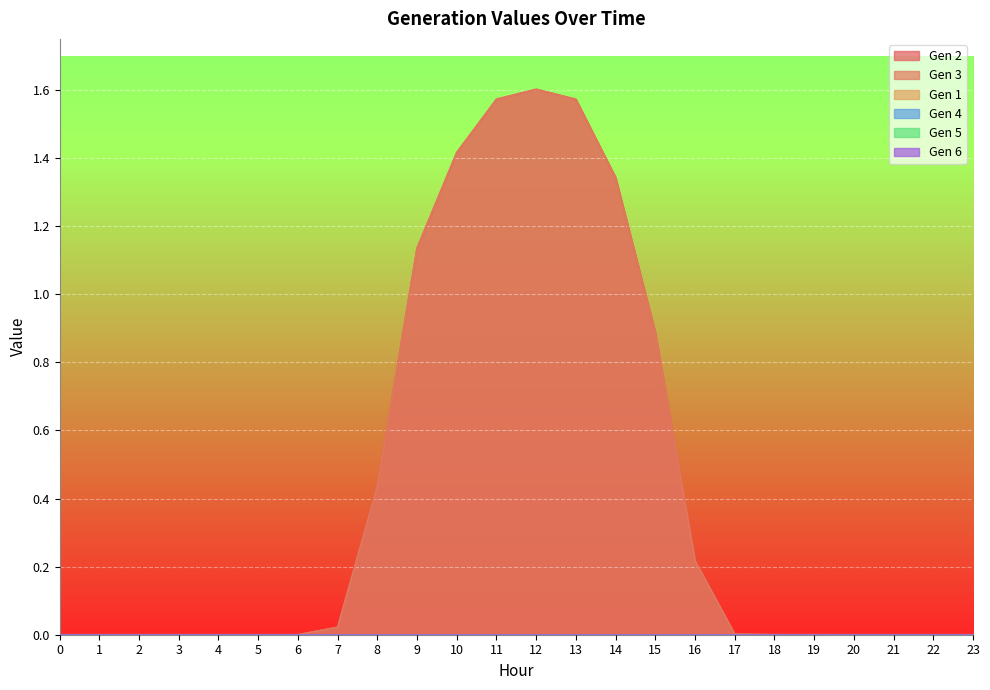

What is the sum of the Gen 2 values at 7 and 13?

1.6